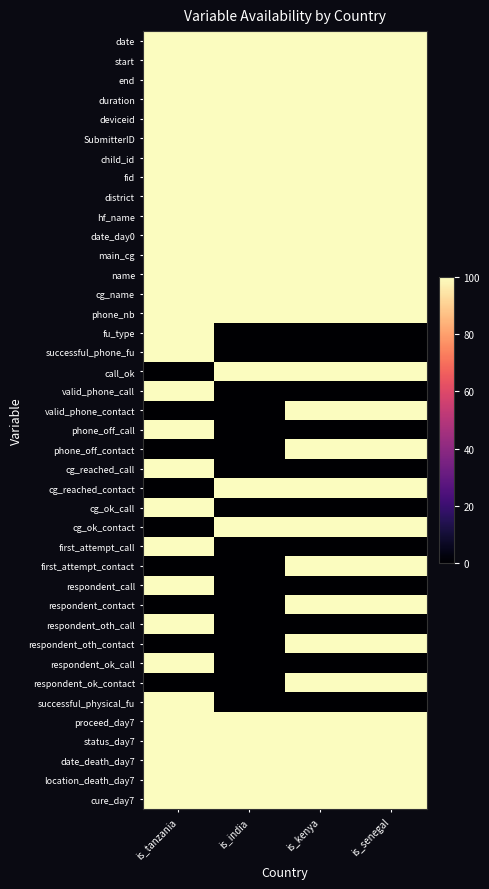

At how many categories does at least one series exceed 16?

4